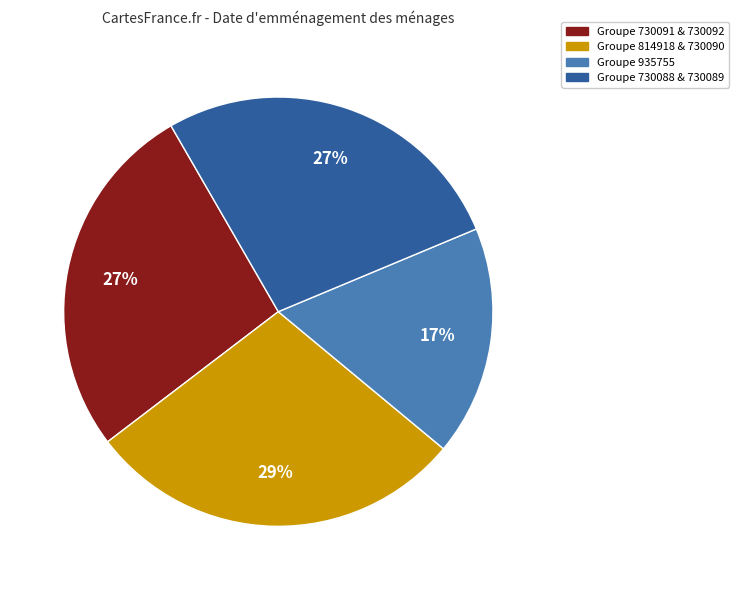

What is the ratio of the value at Groupe 935755 to the value at Groupe 730091 & 730092?

0.6